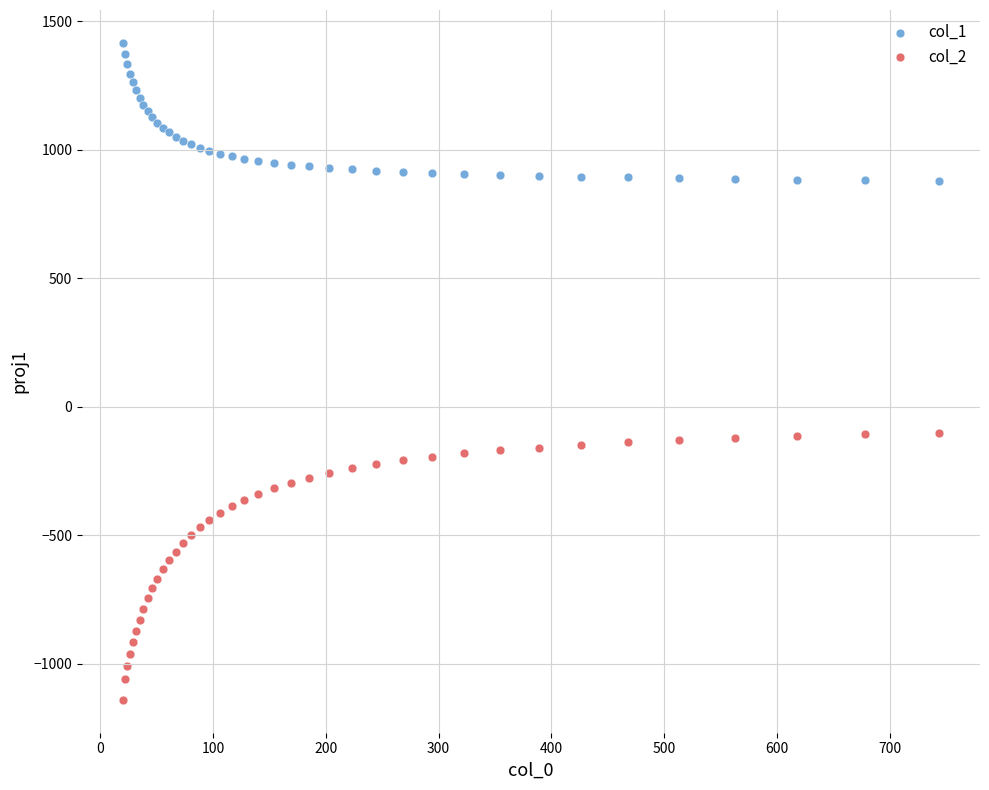

Which series contains the highest Y value?

col_1